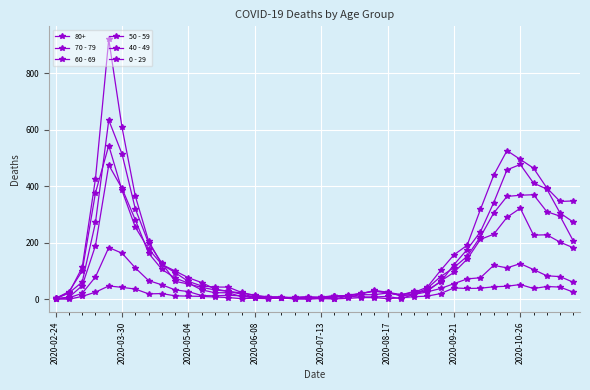

Count the number of categories in the chart.

40